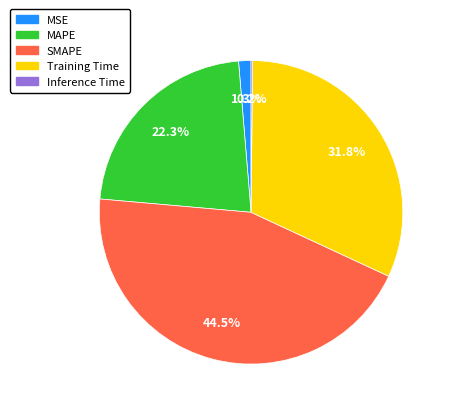

Between Training Time and SMAPE, which is larger?

SMAPE